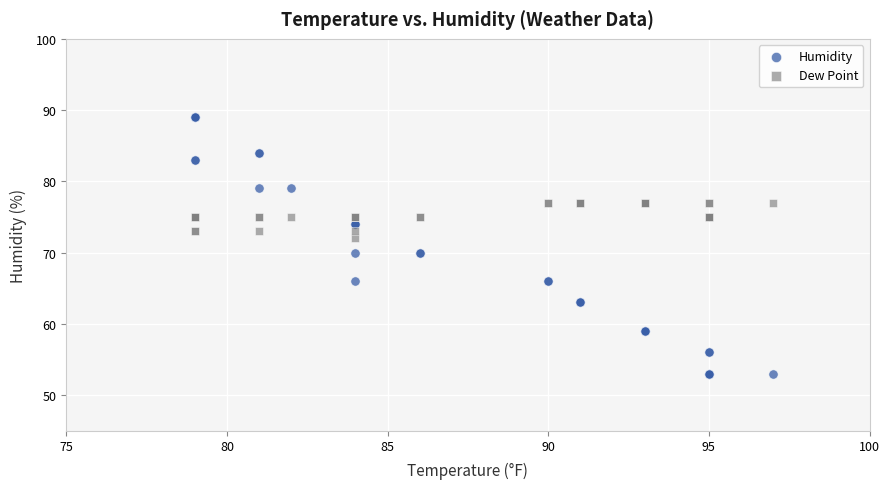

Which series has the widest spread of Y values?

Humidity